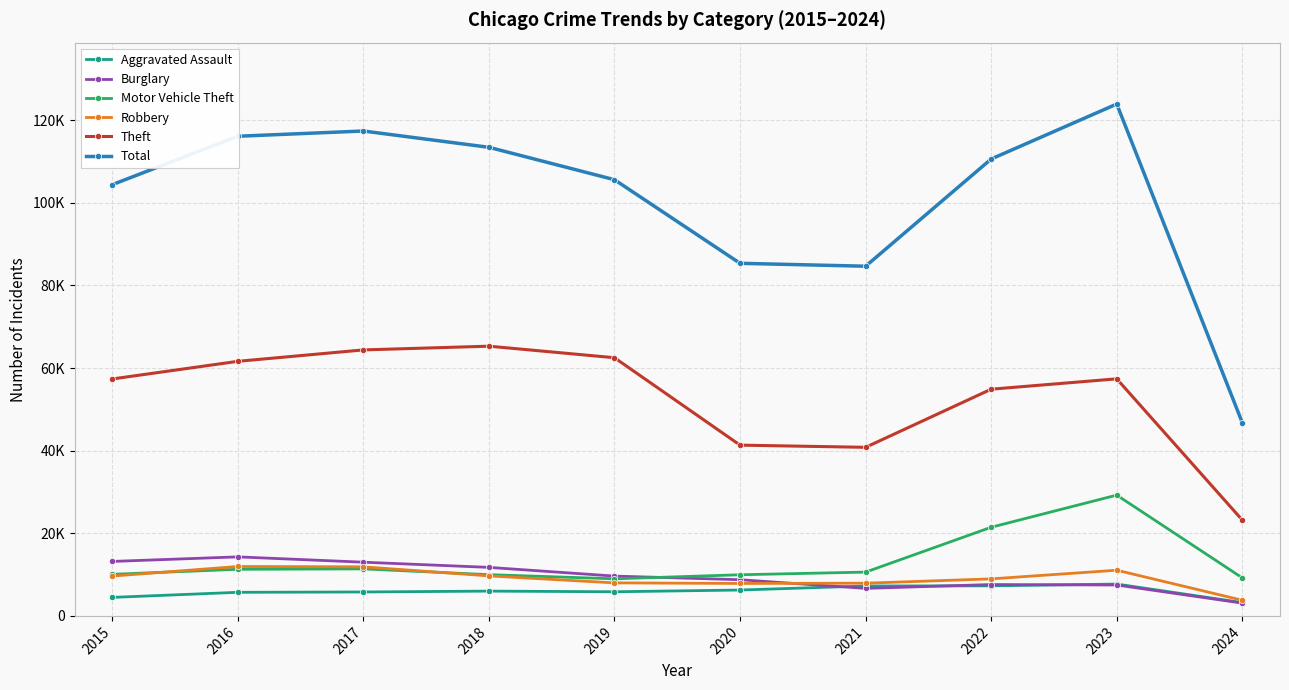

What are all the series names shown in the legend?

Aggravated Assault, Burglary, Motor Vehicle Theft, Robbery, Theft, Total